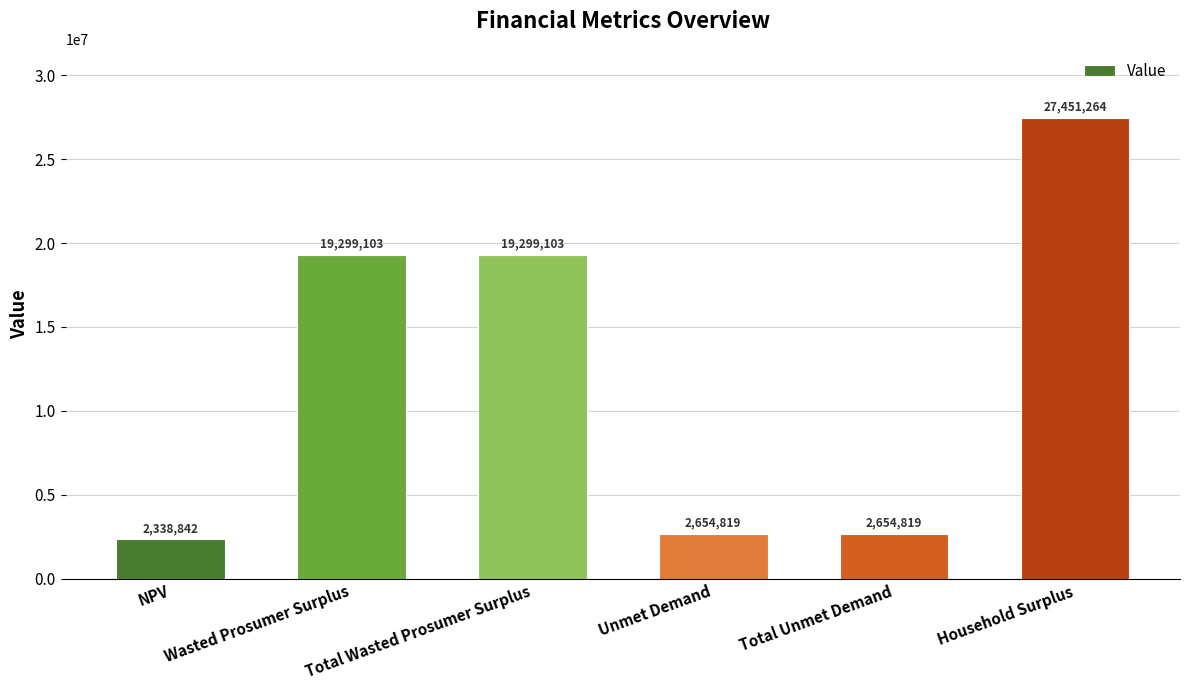

How many series are shown in this chart?

1